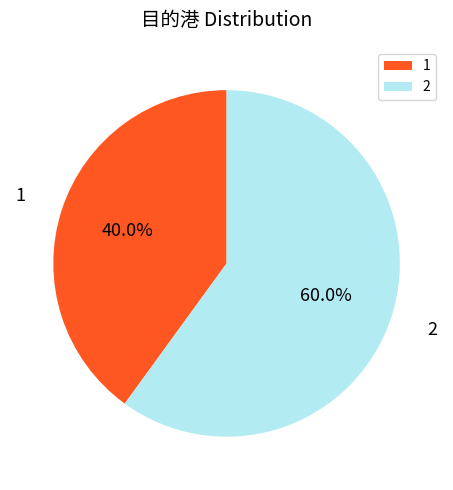

The 1 slice represents 53% of the pie. True or false?

False